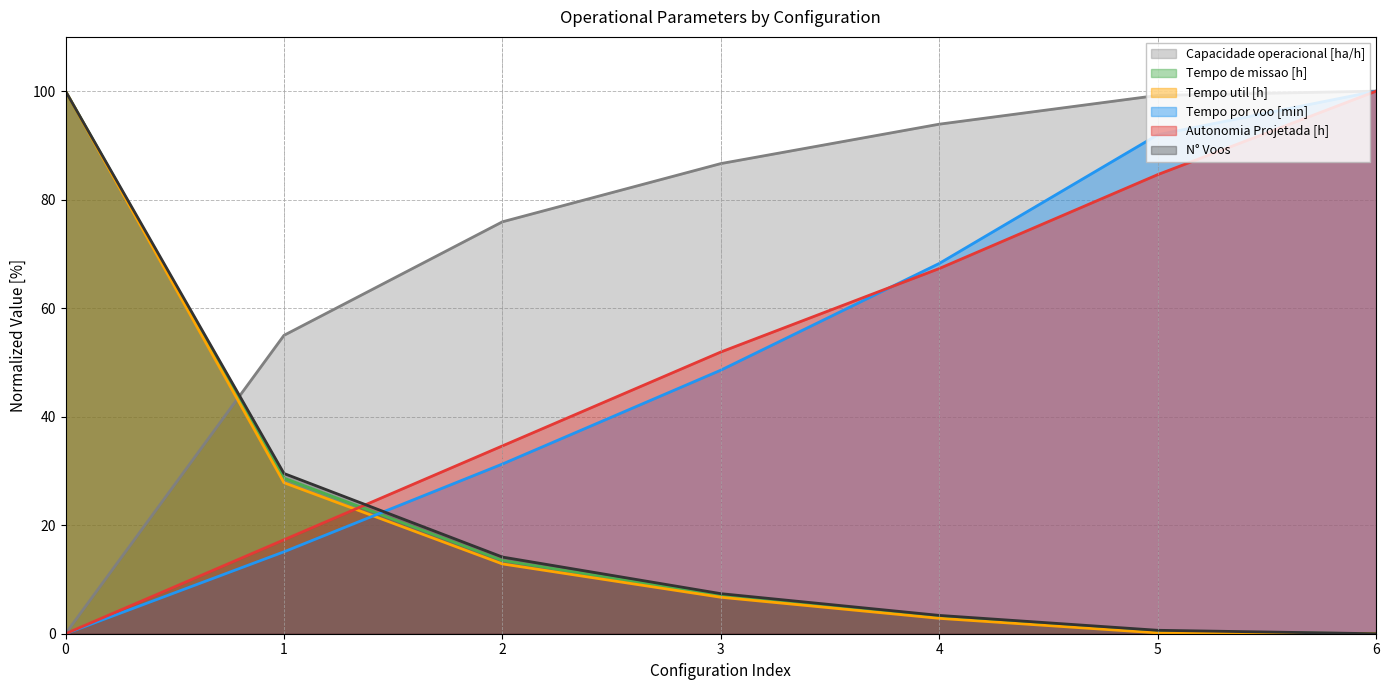

How many values in the Autonomia Projetada [h] series are below 51?

3